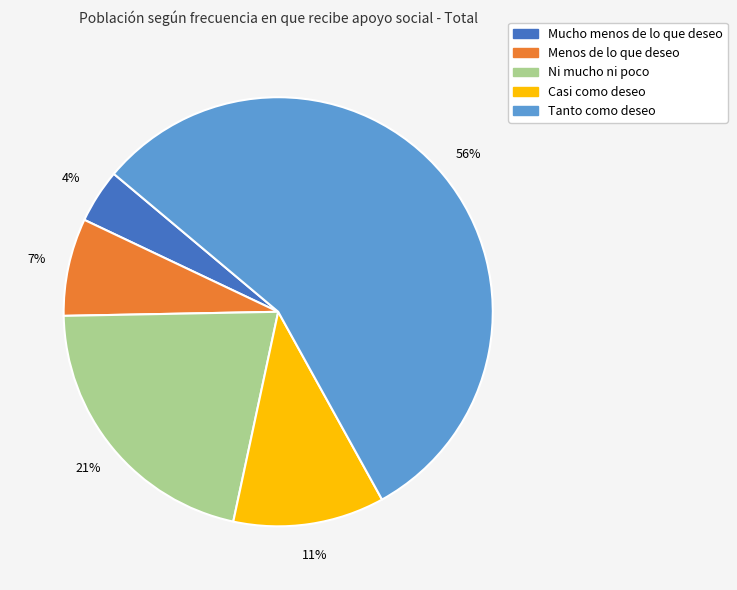

Do Ni mucho ni poco and Tanto como deseo together represent more than half of the pie?

Yes